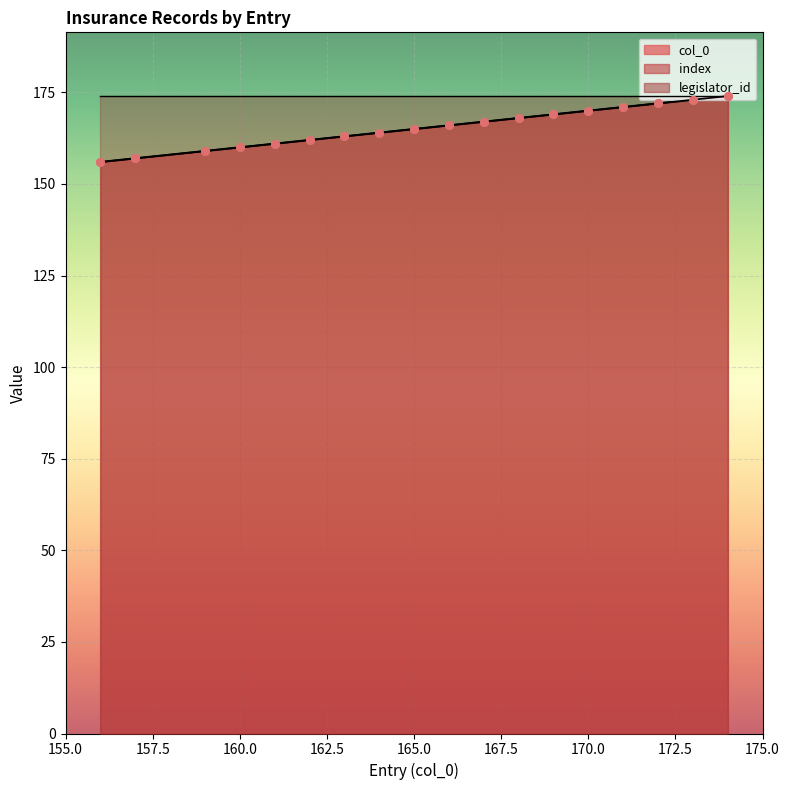

Which series reaches the minimum Y coordinate?

col_0